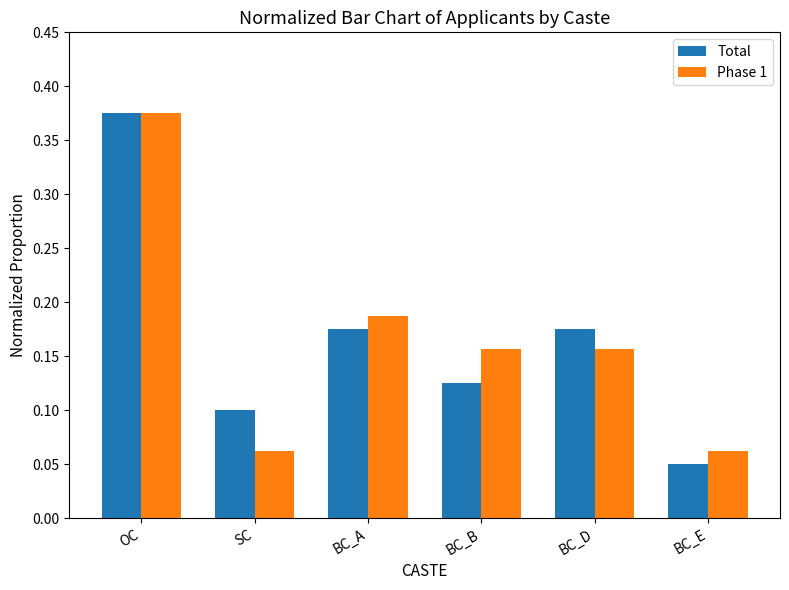

Is the value of Phase 1 at BC_A greater than the value of Total at OC?

No